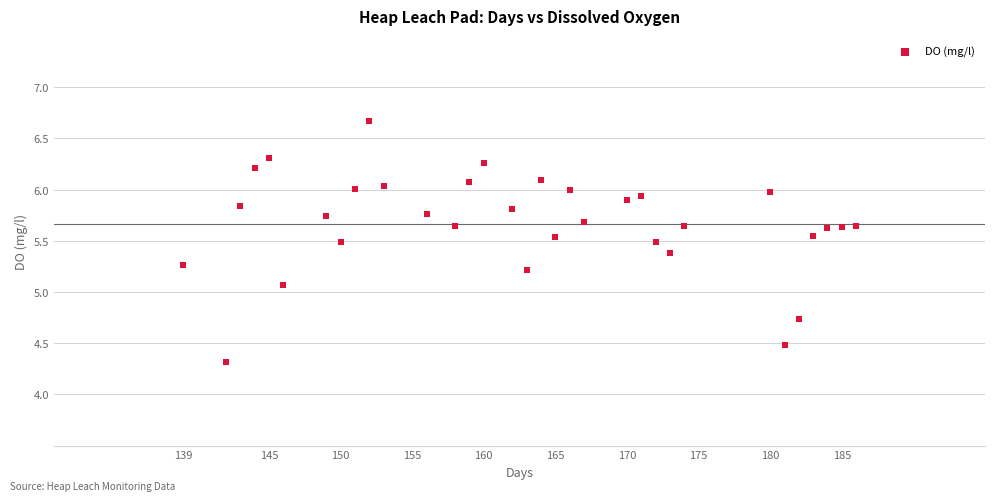

What Y value in the scatter plot is closest to 5?

5.1